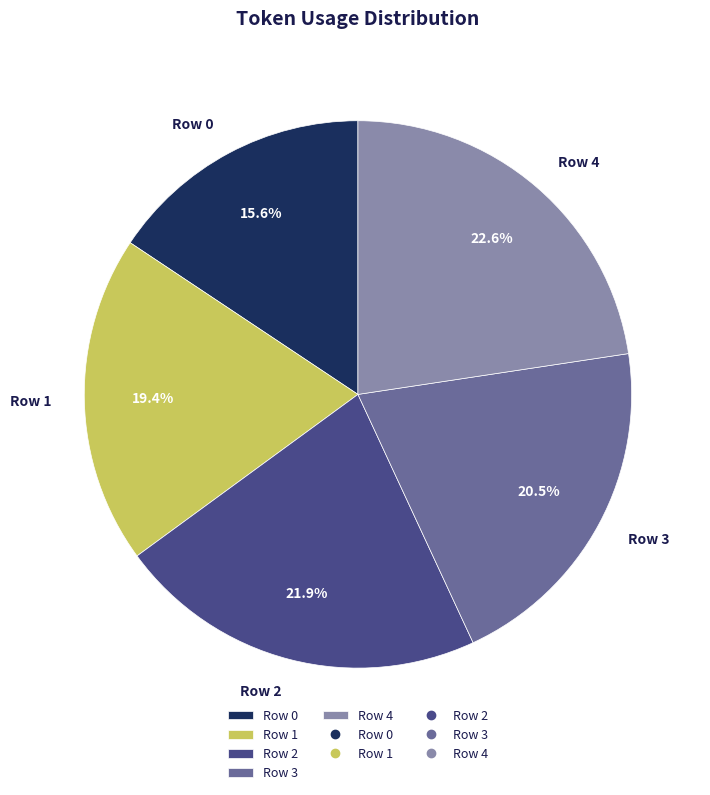

How many slices are in this pie chart?

5